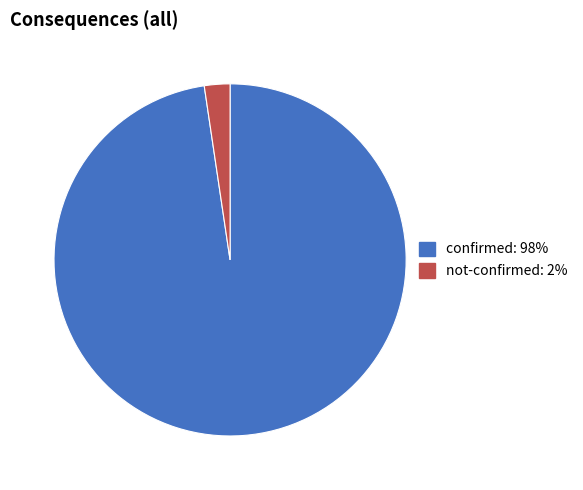

Count the number of slices in the pie.

2